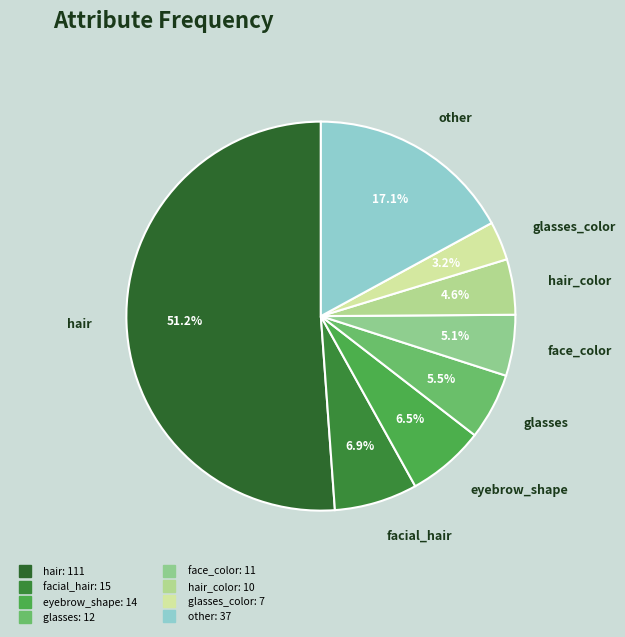

Which category accounts for the majority?

hair